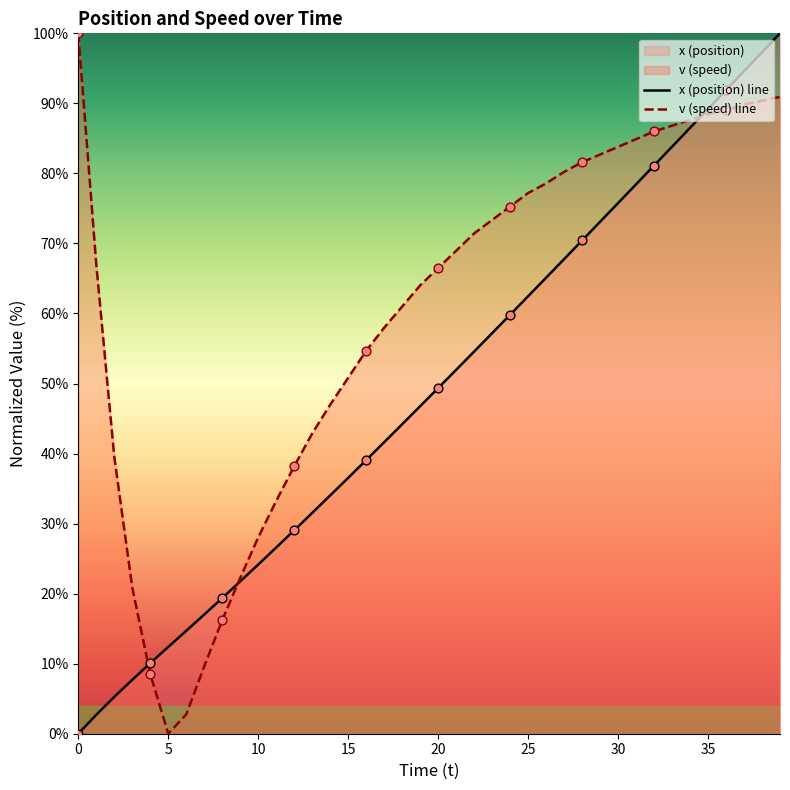

Which series reaches the maximum Y coordinate?

x (position) line